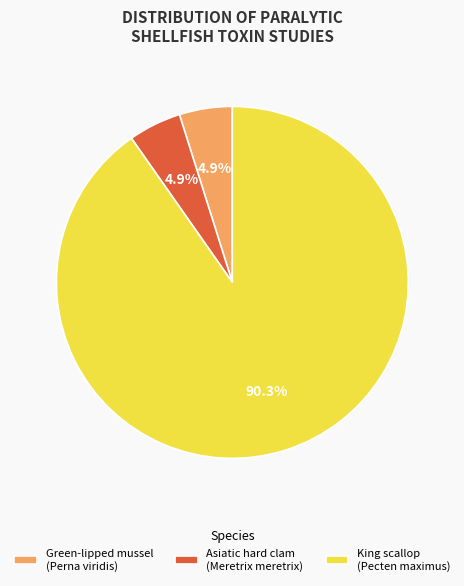

What is the majority slice?

King scallop (Pecten maximus)